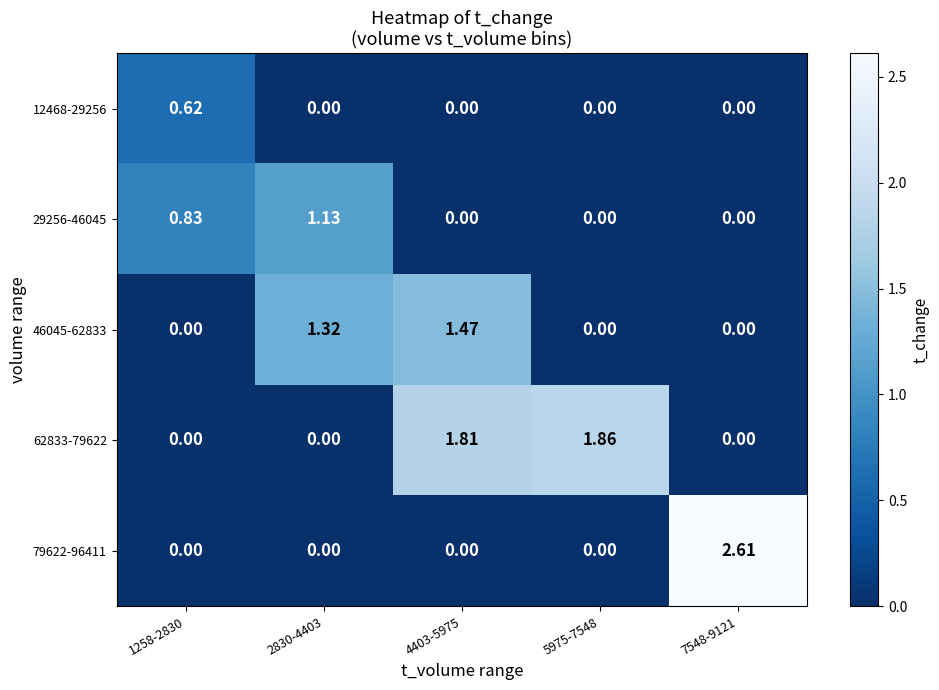

Is the value of 46045-62833 at 7548-9121 greater than the value of 12468-29256 at 1258-2830?

No